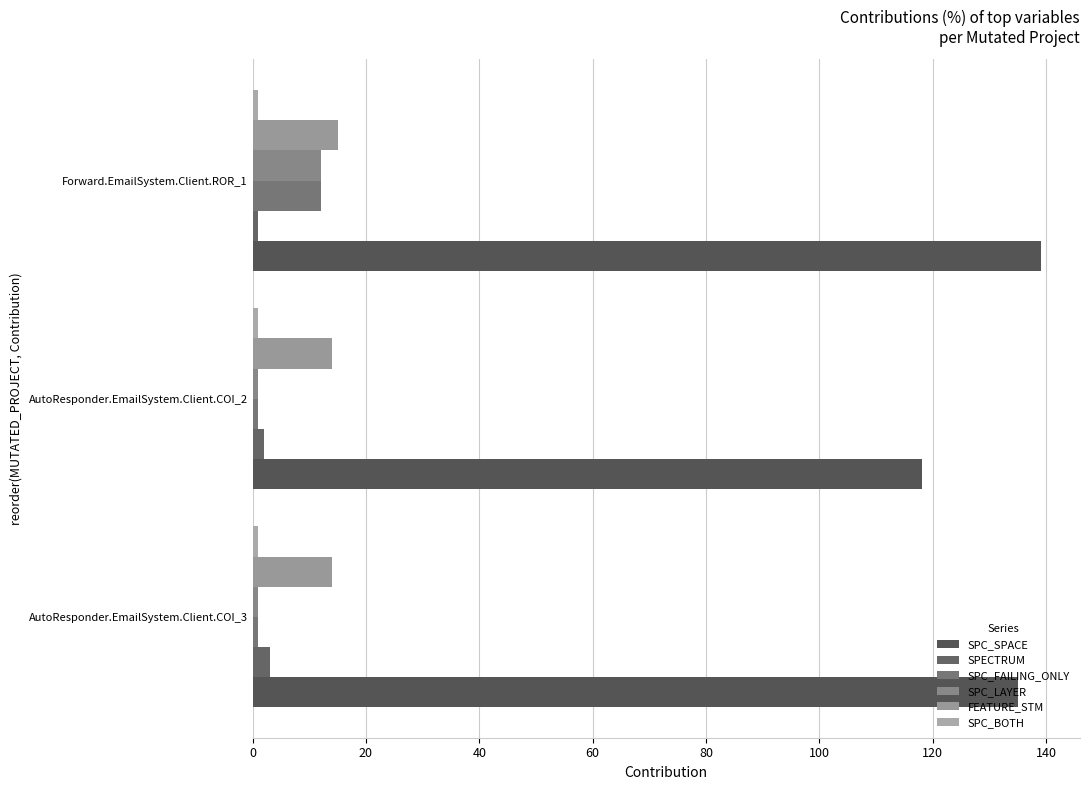

Count the number of data series in this chart.

6